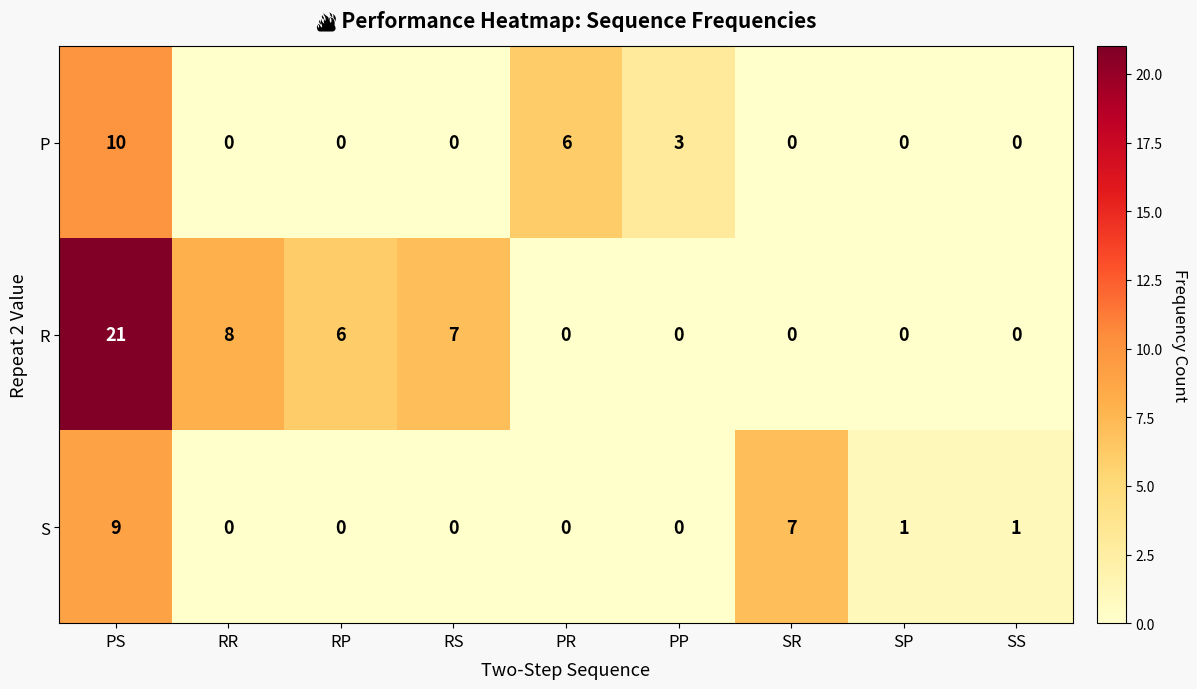

Count the number of categories in the chart.

9